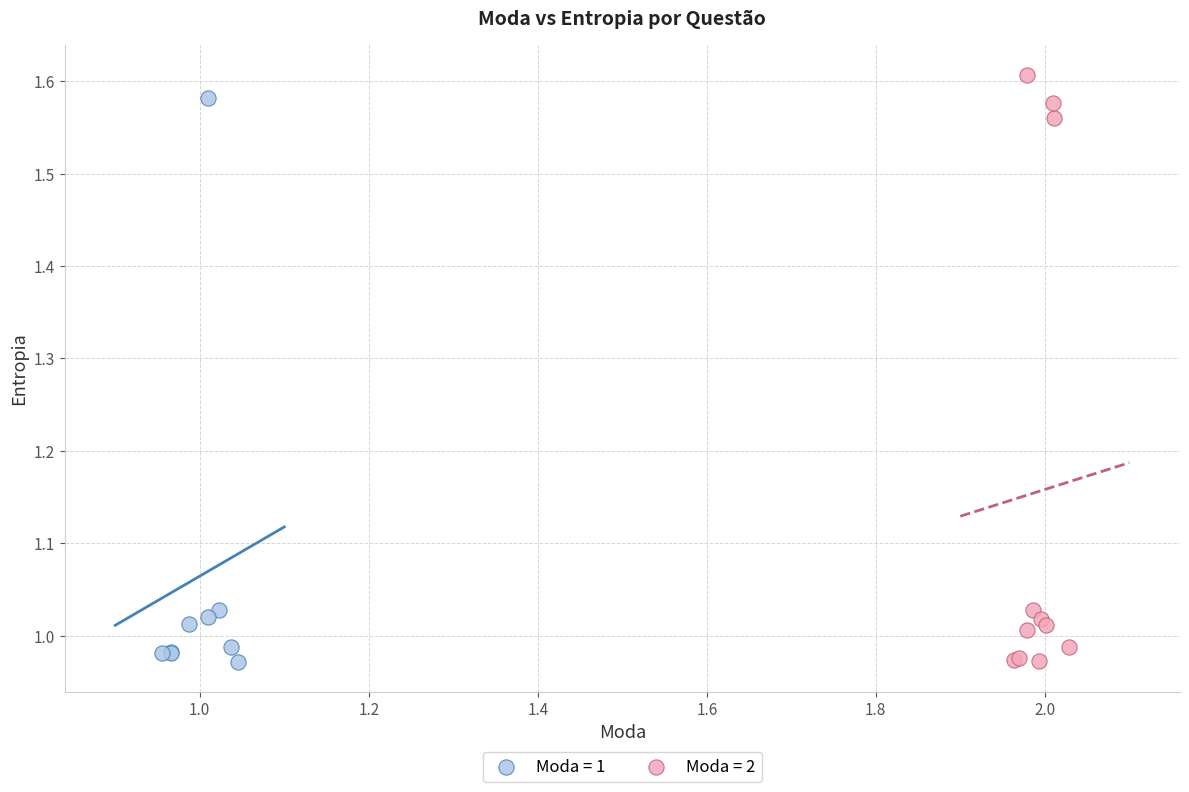

What are all the series names shown in the legend?

Moda = 1, Moda = 2